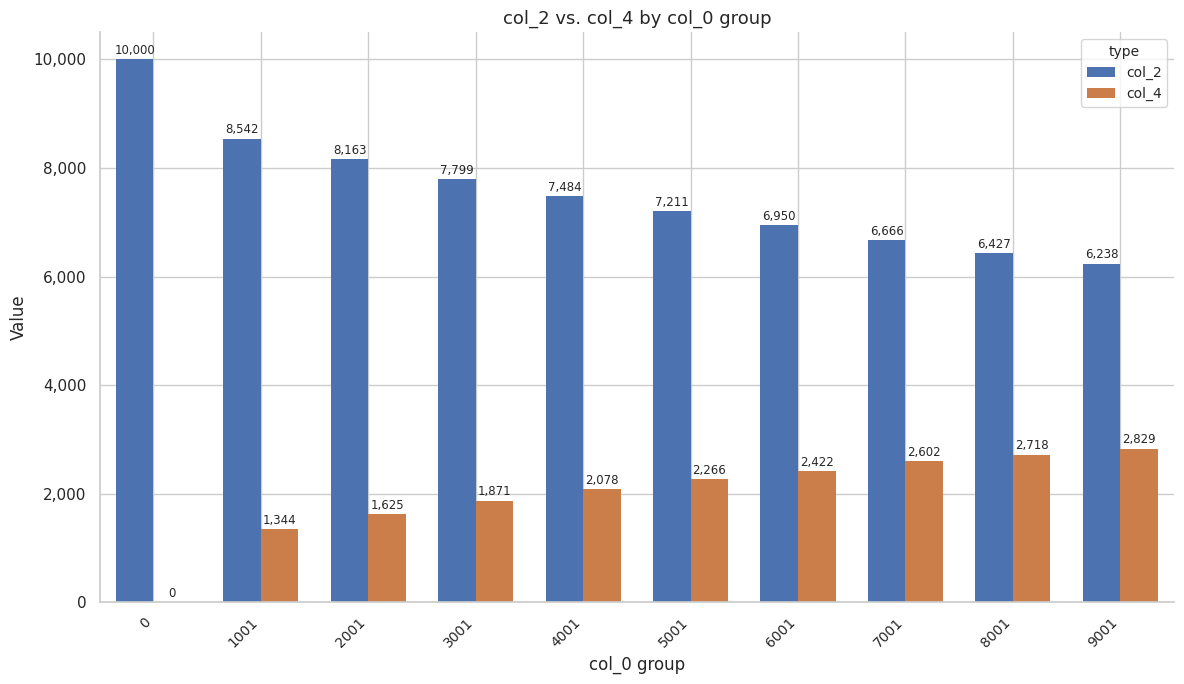

Are the bars horizontal?

No